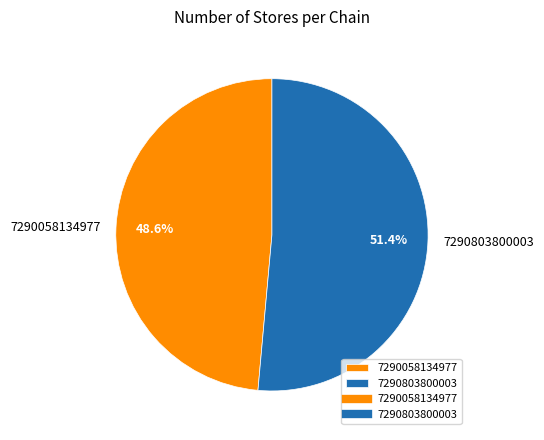

How many segments does this pie chart have?

2